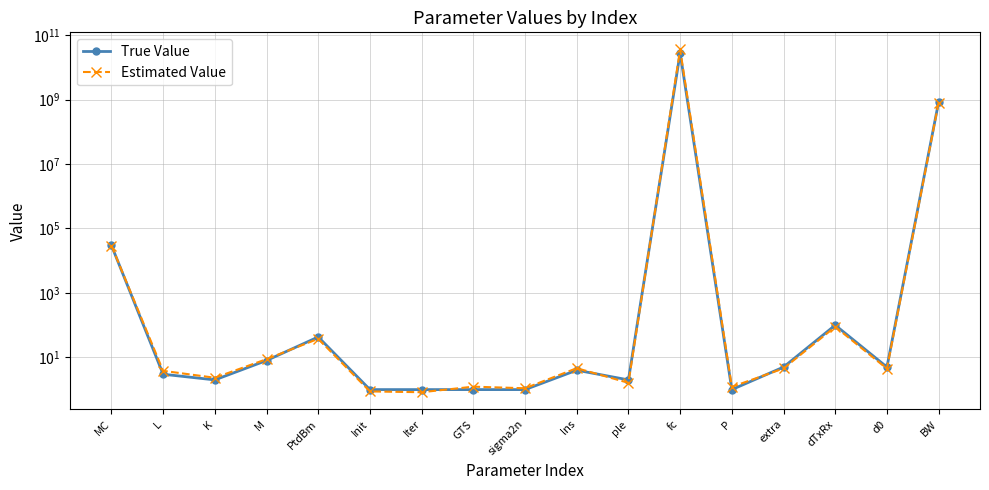

At which category does Estimated Value reach its first local valley?

K